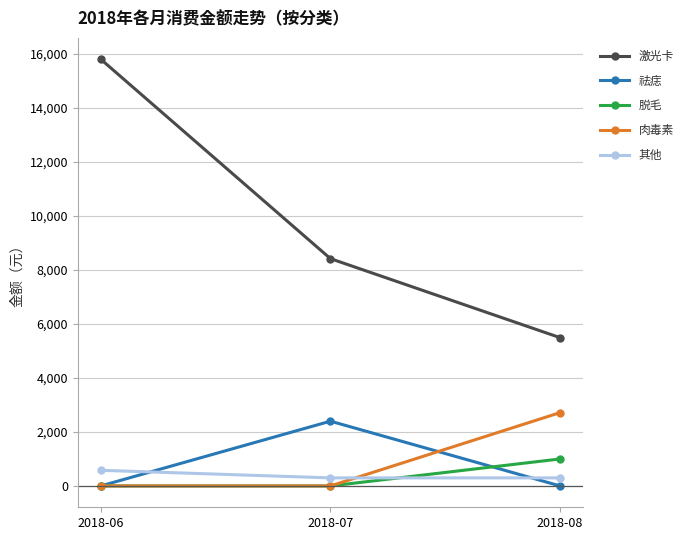

How many categories are shown in the chart?

3